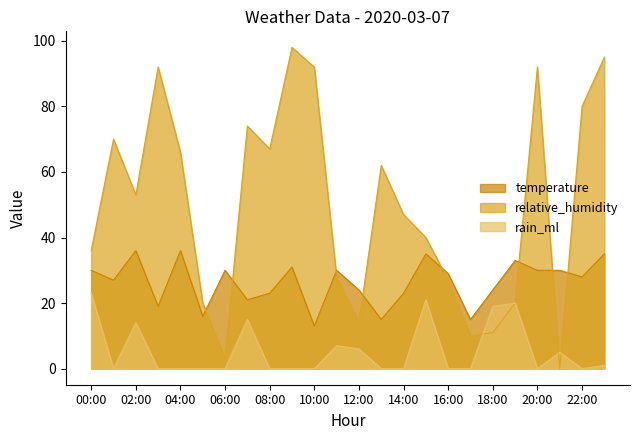

What position from the left is 15:00?

16